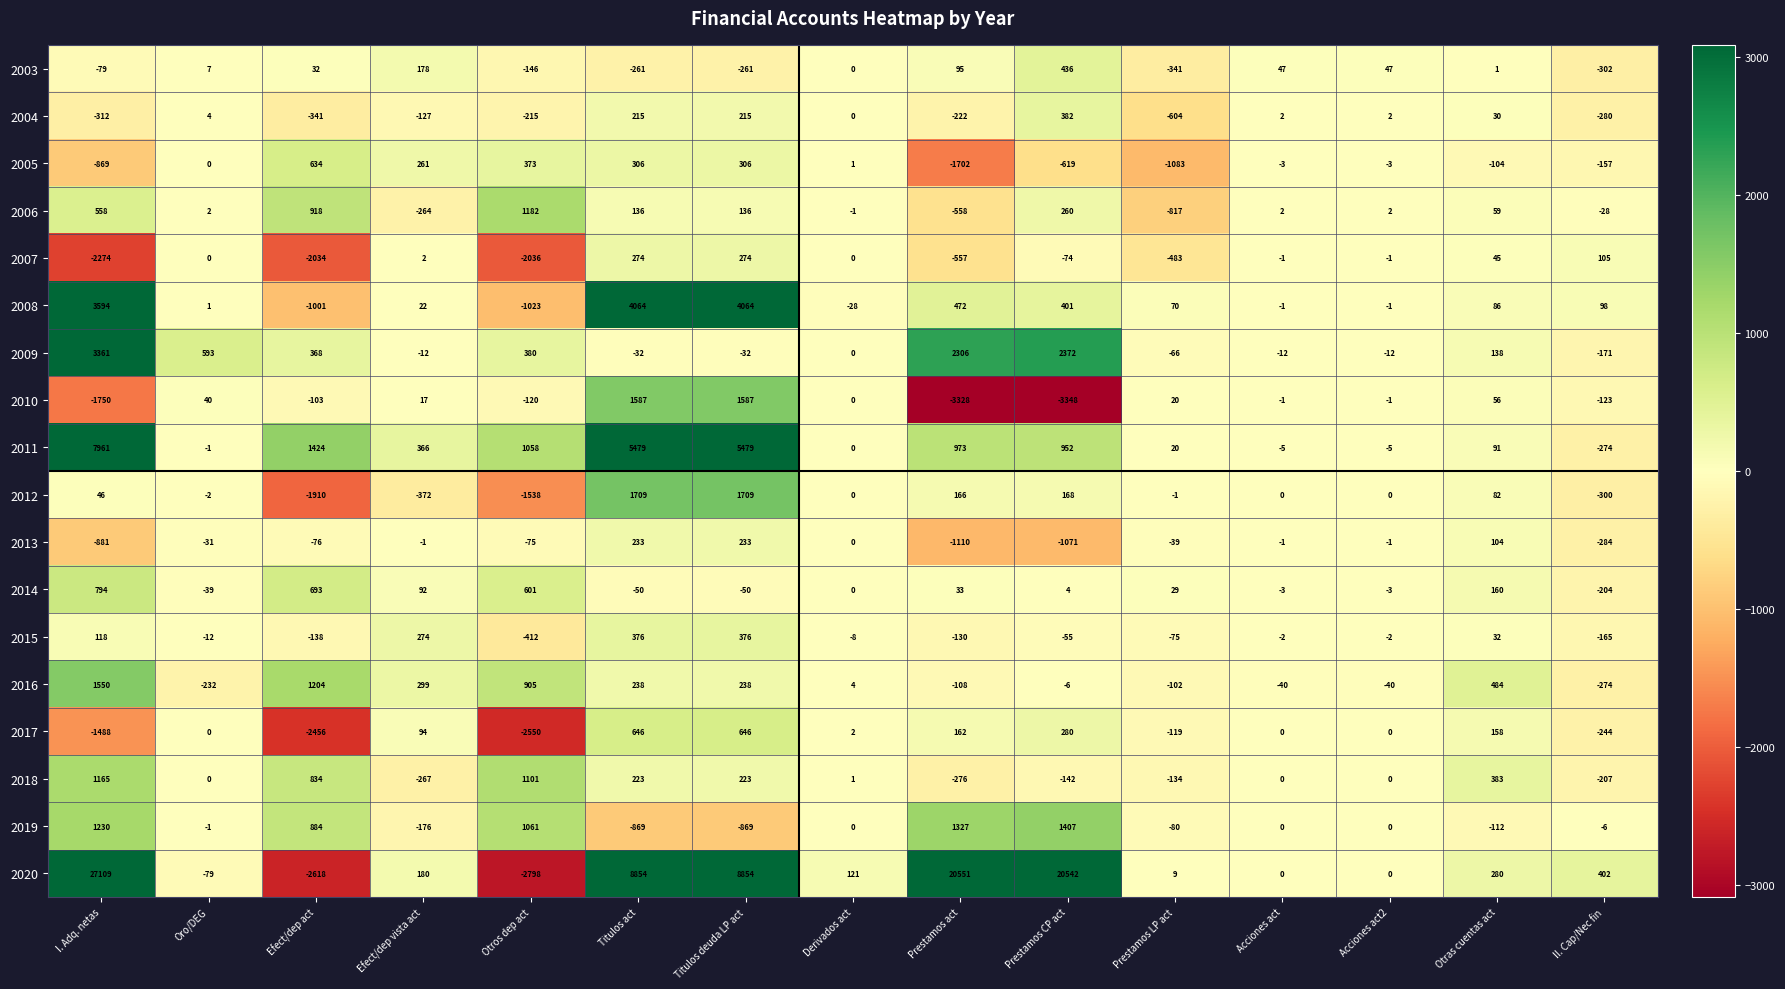

What is the highest value of the 2014 series?

794